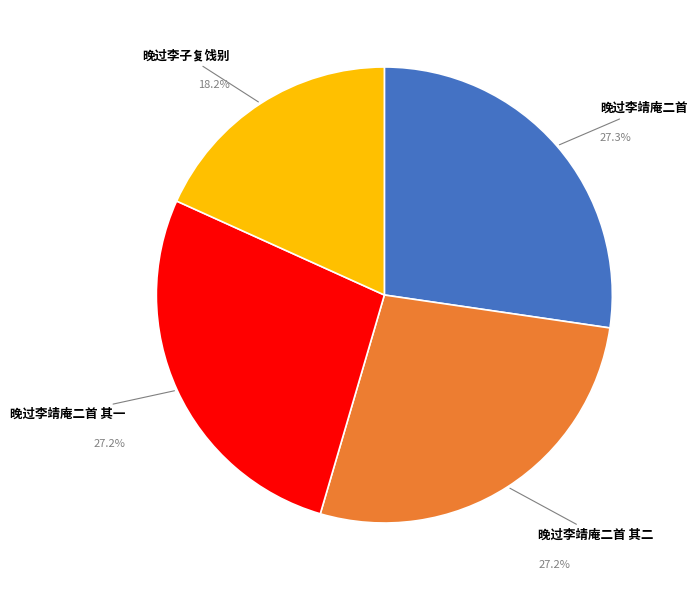

The 晚过李靖庵二首 其二 slice represents 40% of the pie. True or false?

False